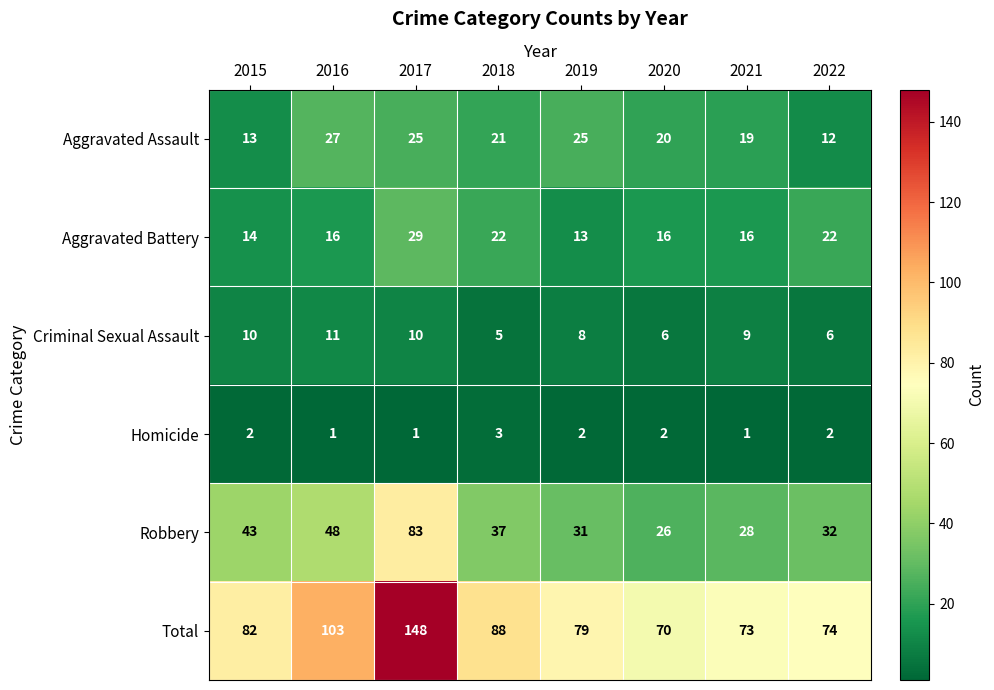

What is the lowest value of the Total series?

70